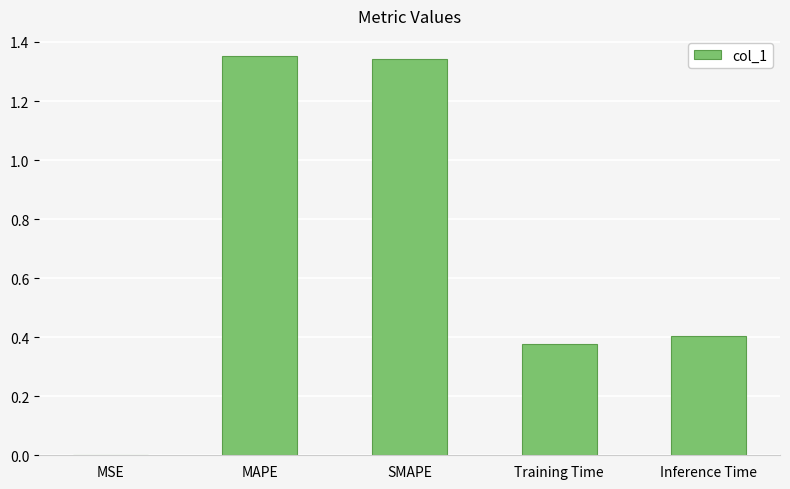

Is it true that the value at MAPE is 2.3?

False